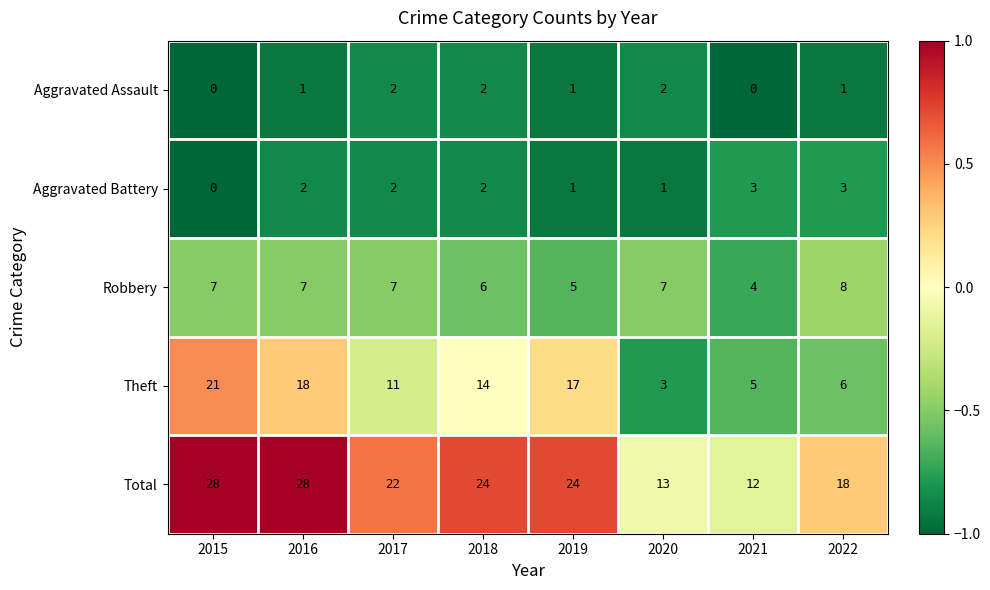

What is the maximum value shown in the chart?

28